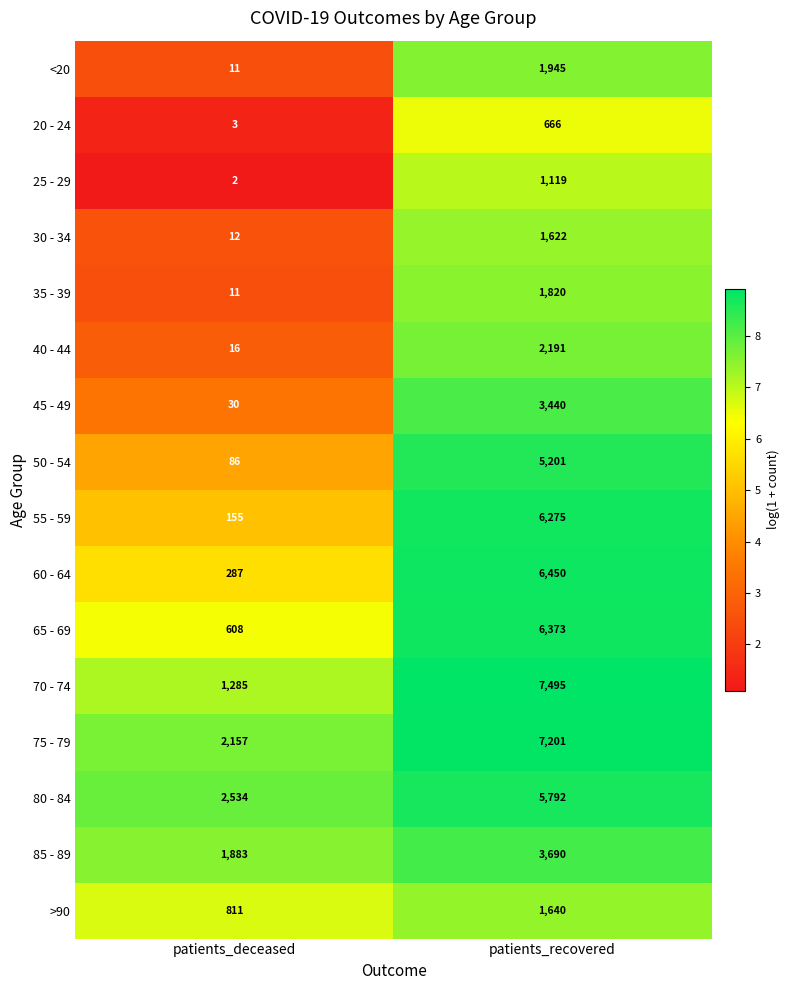

How many values in the >90 series are below 1640?

1